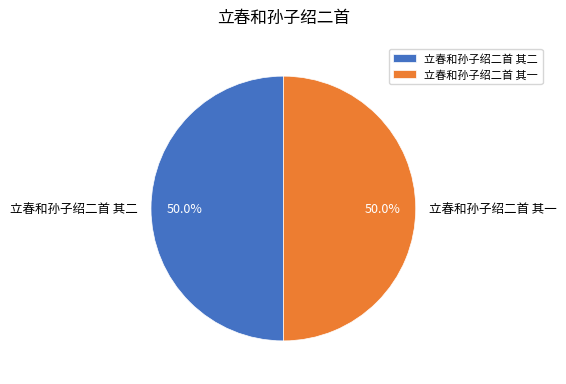

What portion of the pie excludes 立春和孙子绍二首 其一?

50.0%